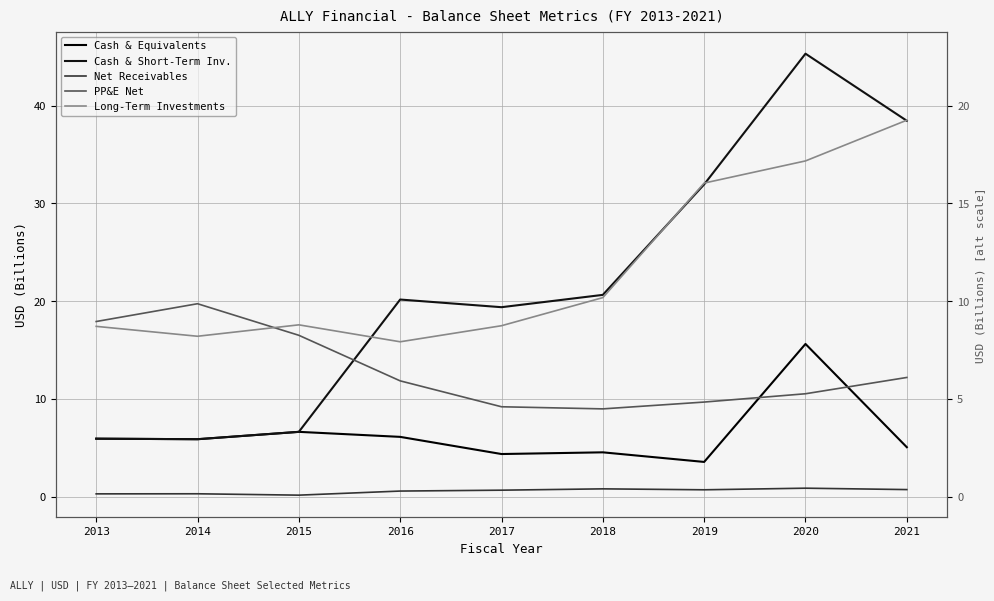

What are all the series names shown in the legend?

Cash & Equivalents, Cash & Short-Term Inv., Net Receivables, PP&E Net, Long-Term Investments